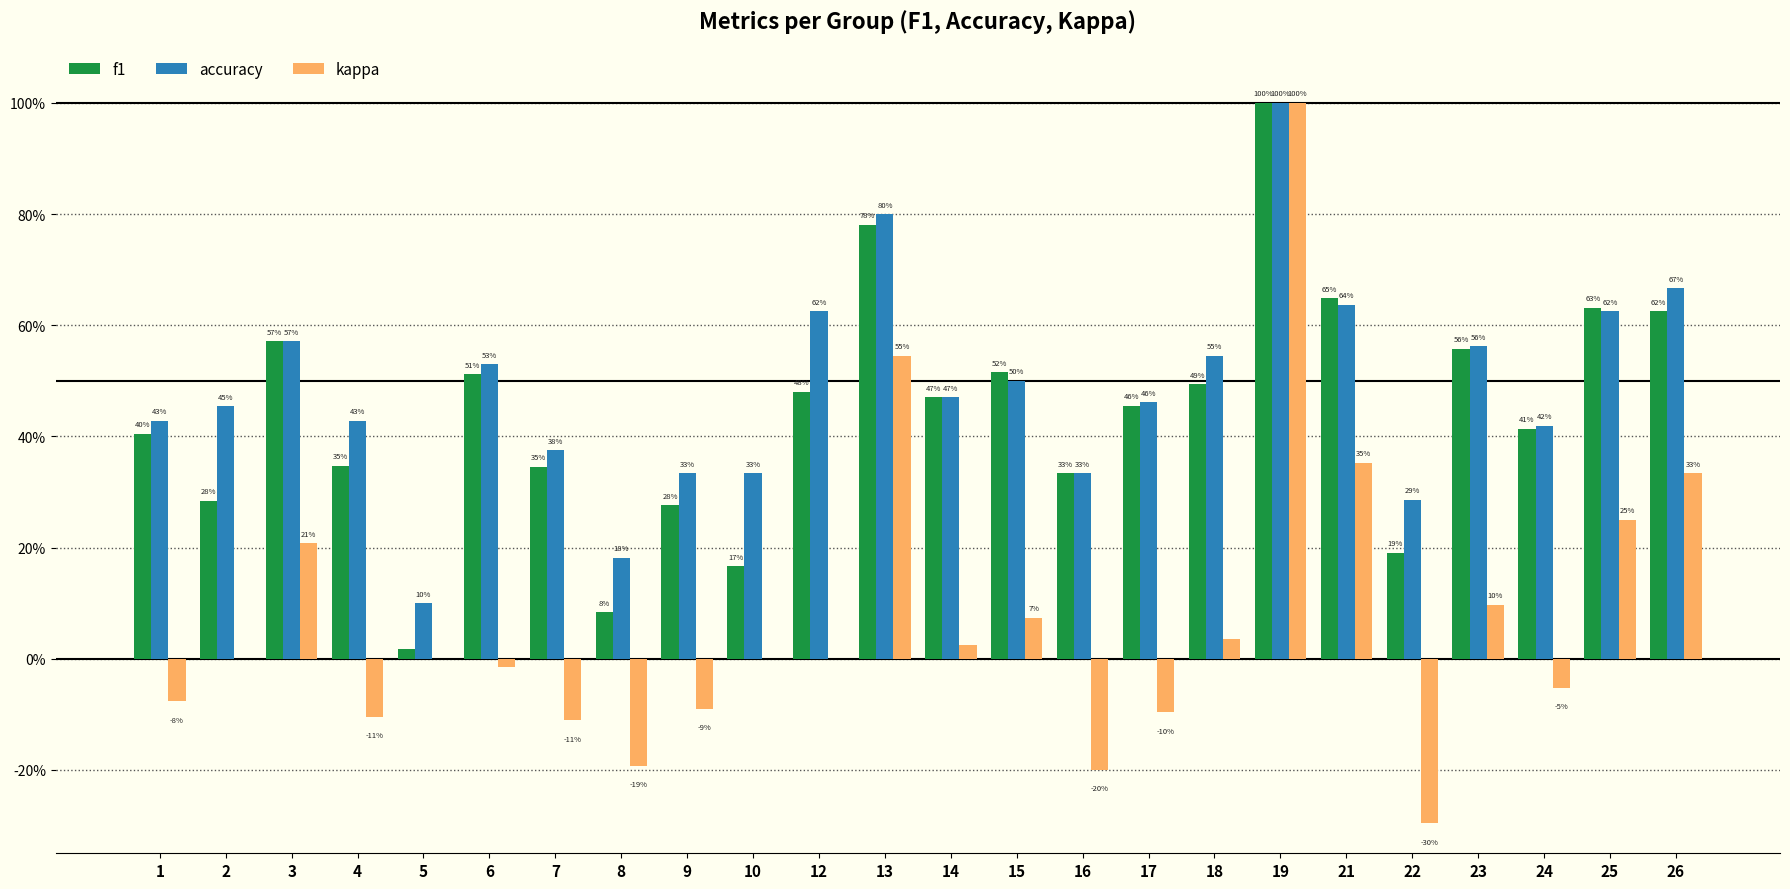

Does the chart contain stacked bars?

No